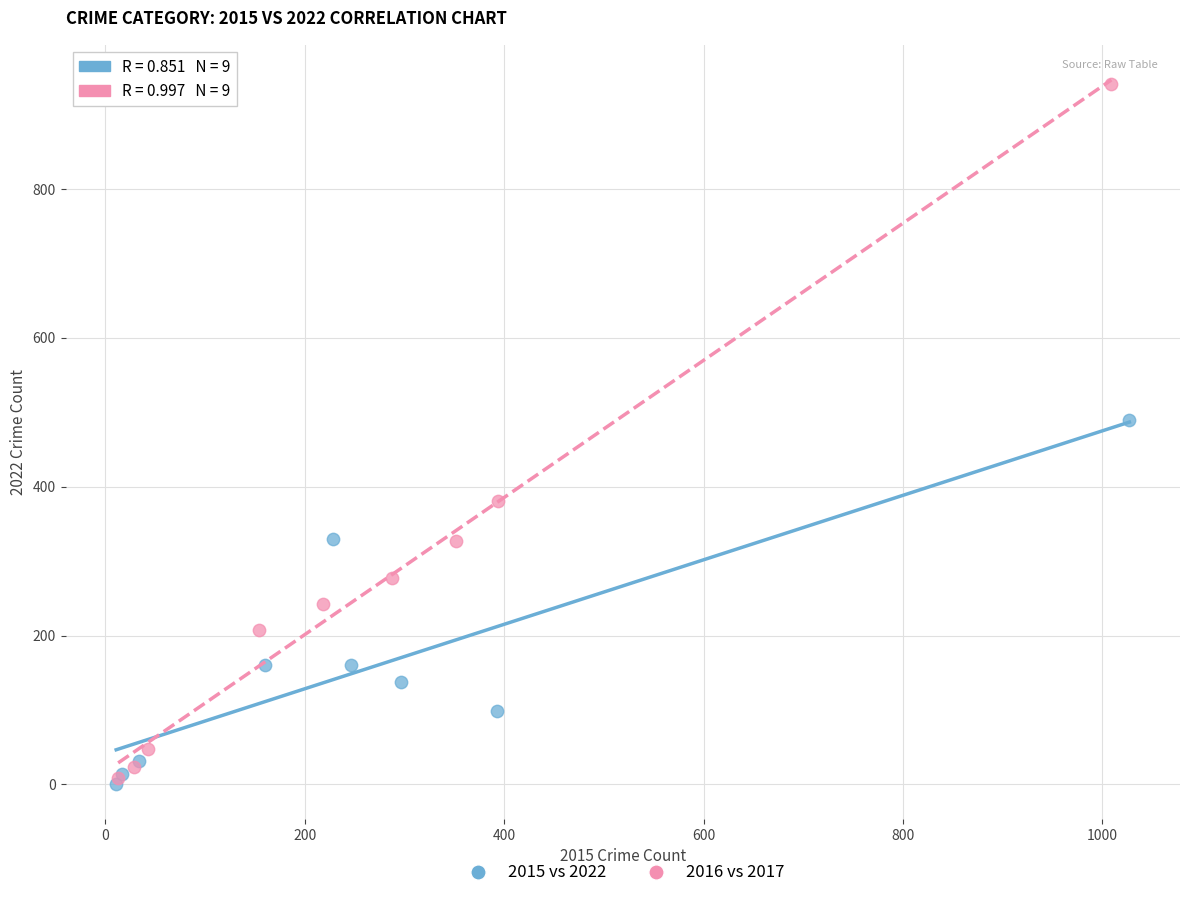

What are all the series names shown in the legend?

2015 vs 2022, 2016 vs 2017